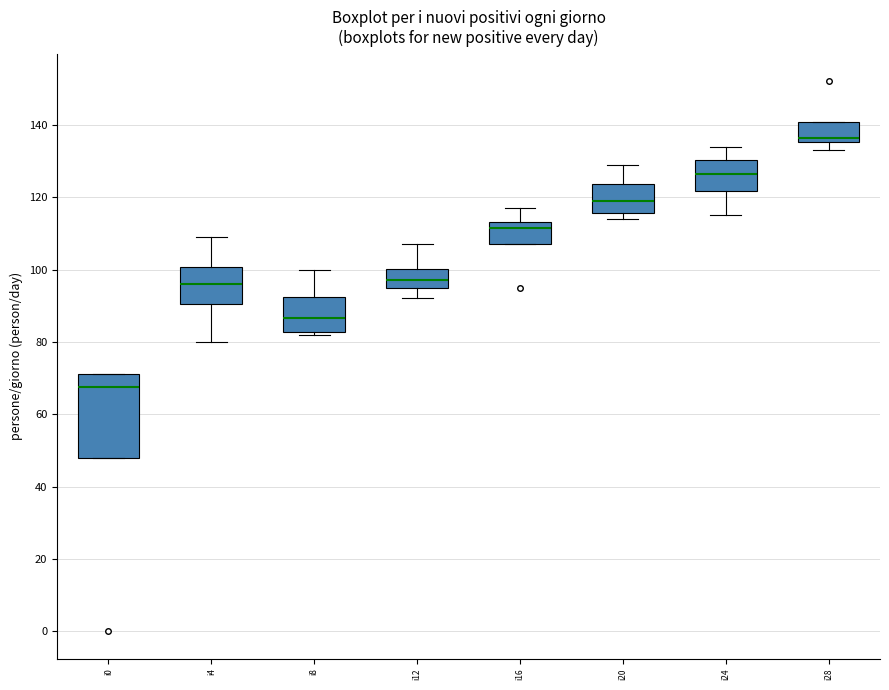

Where does the upper whisker of the box for i12 end on the y-axis? The values are not printed on the chart, so give them approximately, as read against the axis.

108